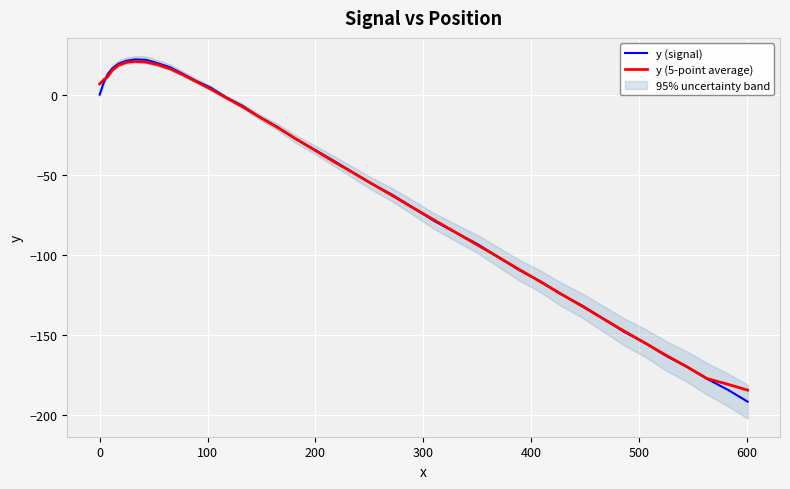

Between 200 and 500, which series saw the biggest shift?

y (signal)